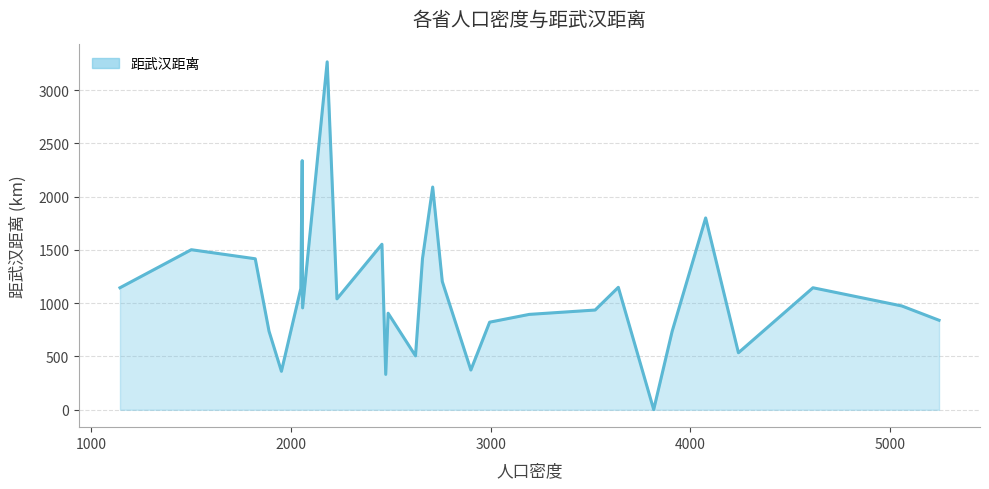

What is the difference between the maximum and minimum values?

3263.4